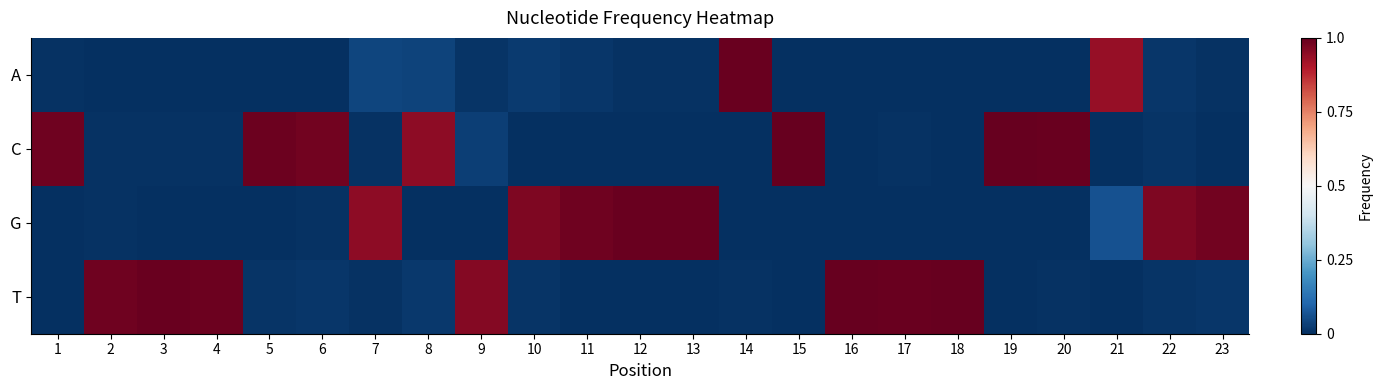

Reading left to right, what are all the values shown in this chart?

A: 1=0.0	2=0.0	3=0.0	4=0.0	5=0.0	6=0.0	7=0.0	8=0.0	9=0.0	10=0.0	11=0.0	12=0.0	13=0.0	14=1.0	15=0.0	16=0.0	17=0.0	18=0.0	19=0.0	20=0.0	21=0.9	22=0.0	23=0.0
C: 1=1.0	2=0.0	3=0.0	4=0.0	5=1.0	6=1.0	7=0.0	8=0.9	9=0.0	10=0.0	11=0.0	12=0.0	13=0.0	14=0.0	15=1.0	16=0.0	17=0.0	18=0.0	19=1.0	20=1.0	21=0.0	22=0.0	23=0.0
G: 1=0.0	2=0.0	3=0.0	4=0.0	5=0.0	6=0.0	7=0.9	8=0.0	9=0.0	10=1.0	11=1.0	12=1.0	13=1.0	14=0.0	15=0.0	16=0.0	17=0.0	18=0.0	19=0.0	20=0.0	21=0.1	22=1.0	23=1.0
T: 1=0.0	2=1.0	3=1.0	4=1.0	5=0.0	6=0.0	7=0.0	8=0.0	9=1.0	10=0.0	11=0.0	12=0.0	13=0.0	14=0.0	15=0.0	16=1.0	17=1.0	18=1.0	19=0.0	20=0.0	21=0.0	22=0.0	23=0.0